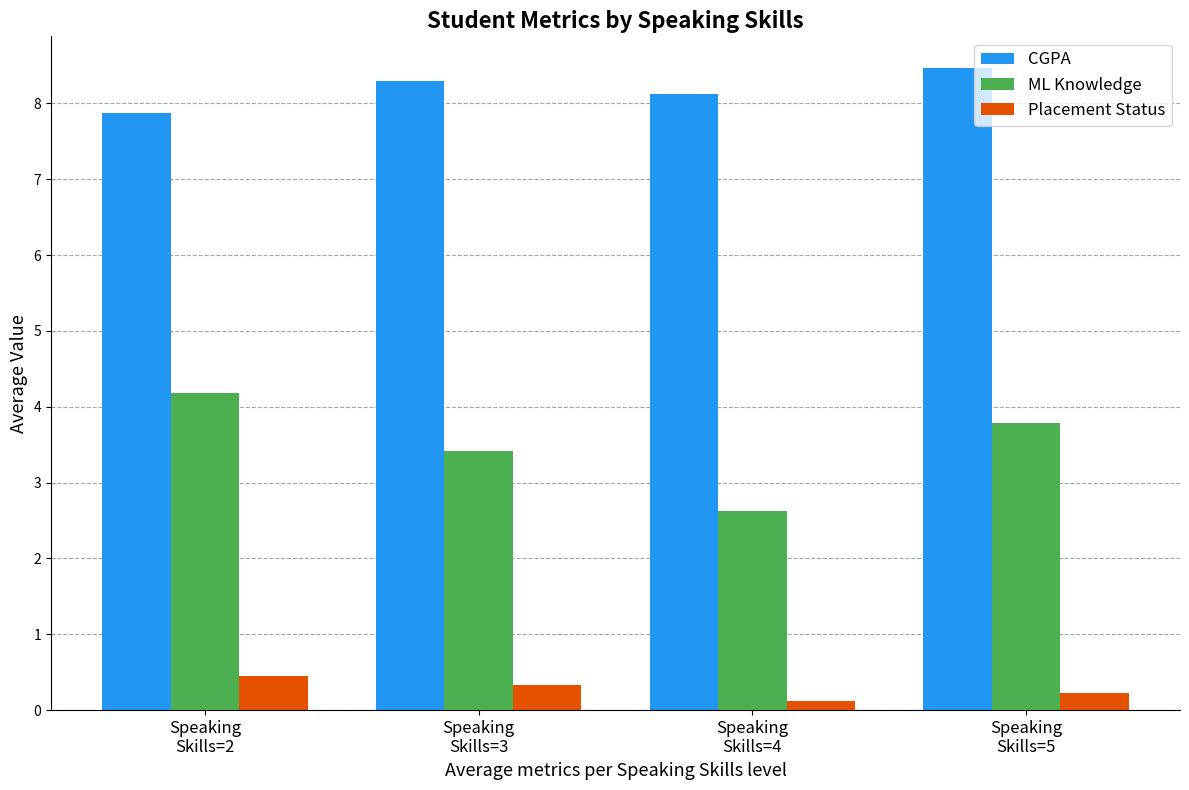

How many groups of bars are there?

4